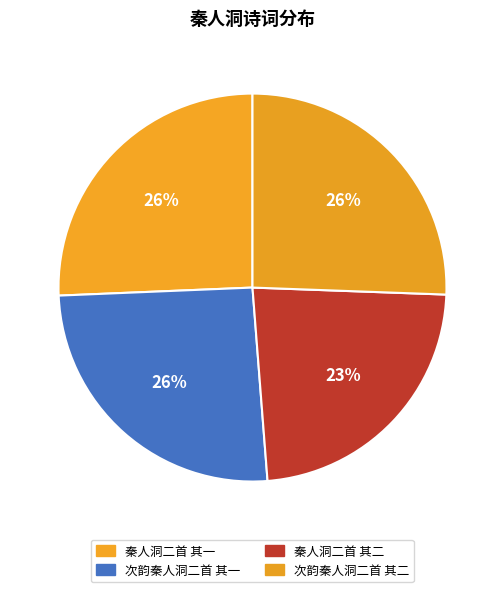

Does any single category account for the majority?

No